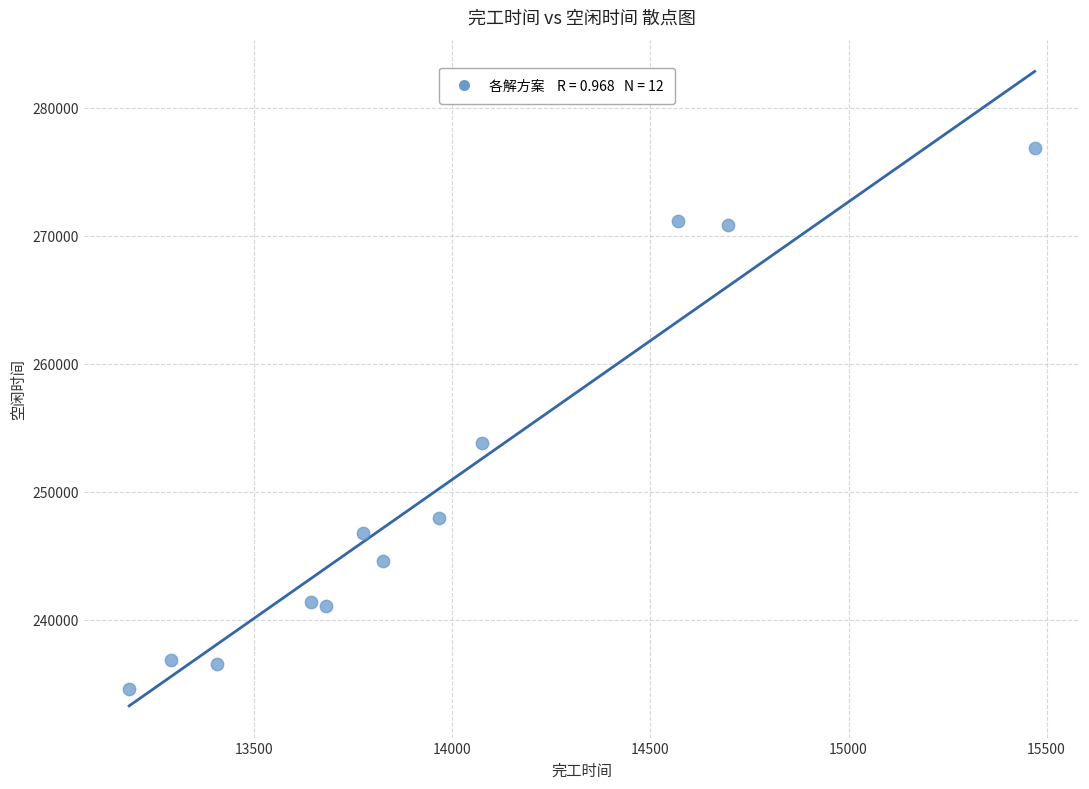

What is the average X value?

13964.9